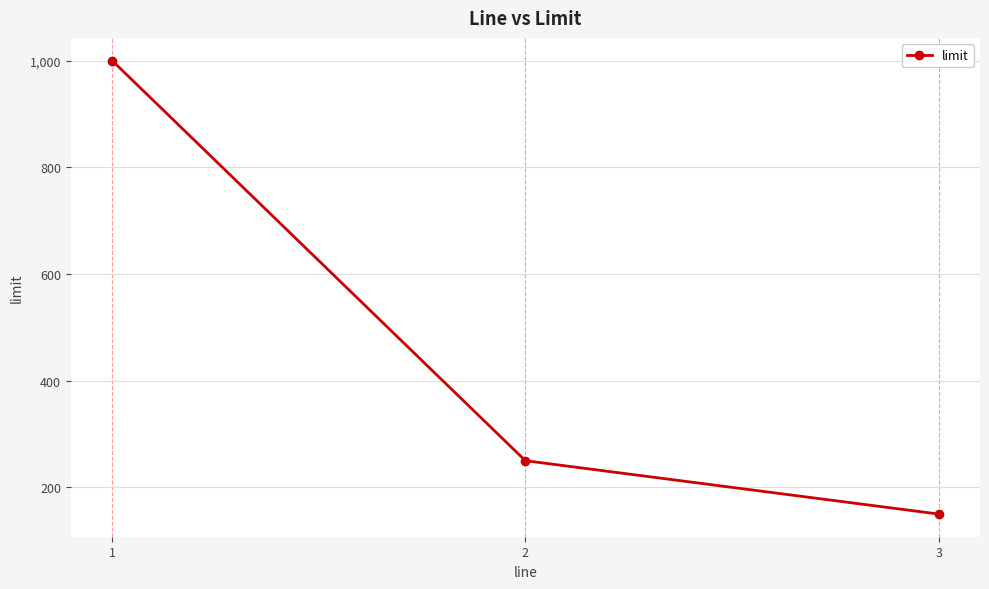

What is the maximum value shown in the chart?

1000